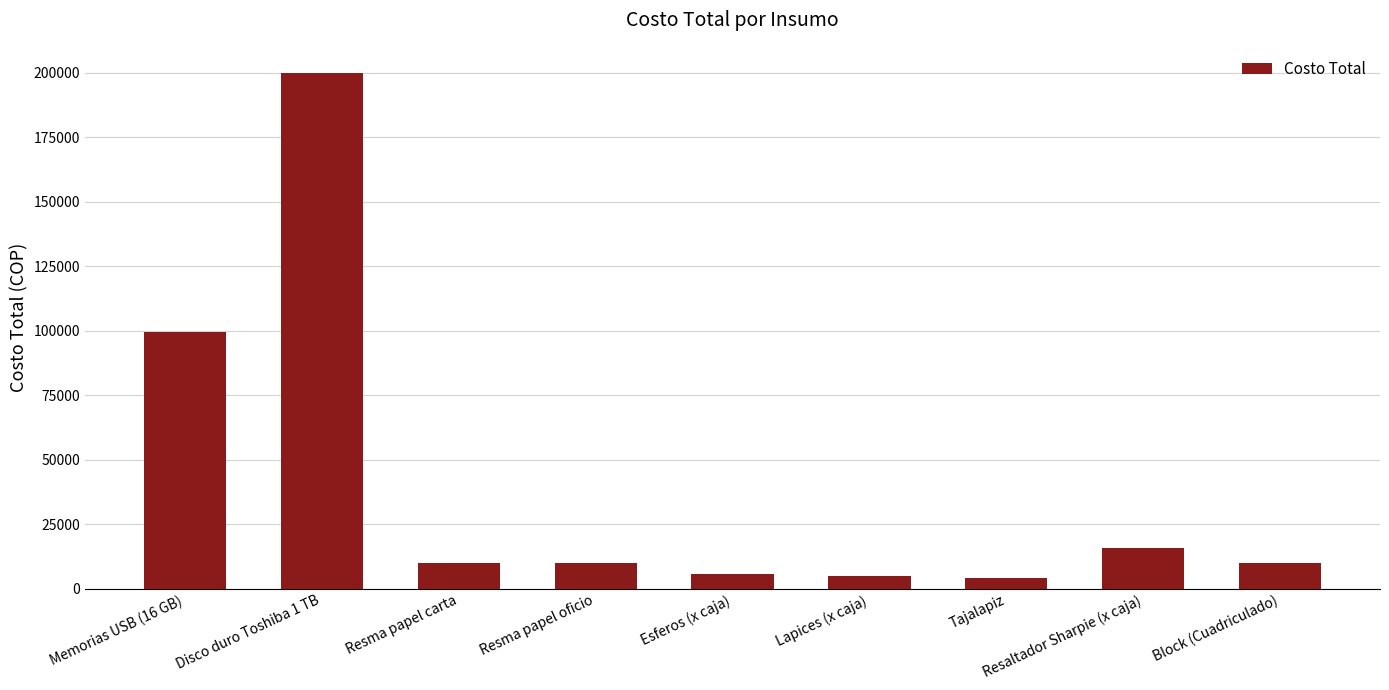

What is the label of the 5th bar from the left?

Esferos (x caja)